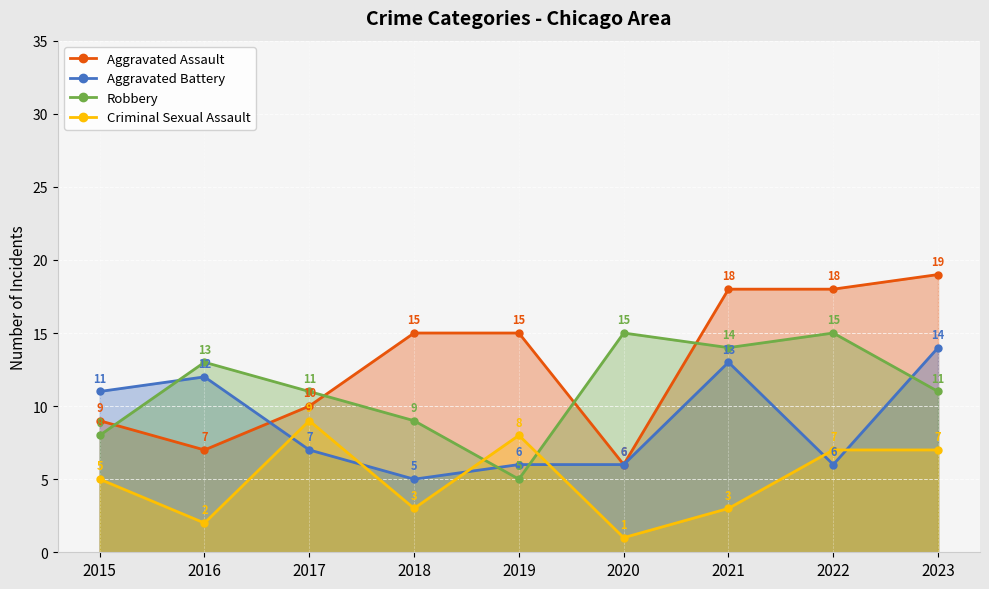

What is the smallest value displayed?

1